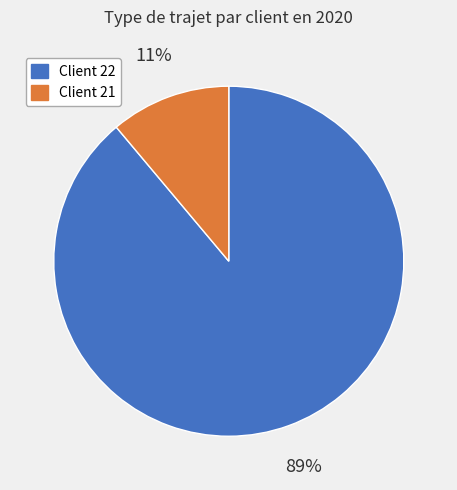

To the nearest percent, what is the difference between the largest and smallest slice percentages?

78%